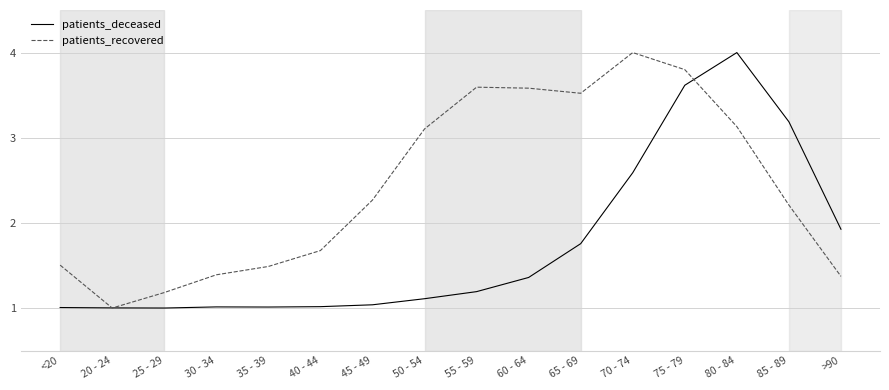

Which series has the largest total across all categories?

patients_recovered